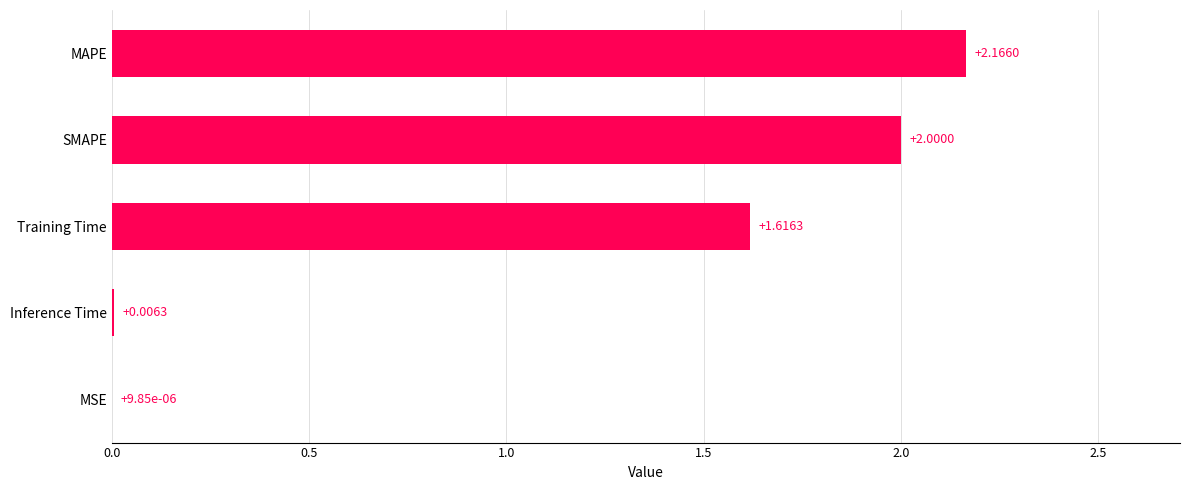

What is the change in value from SMAPE to MSE?

-2.0